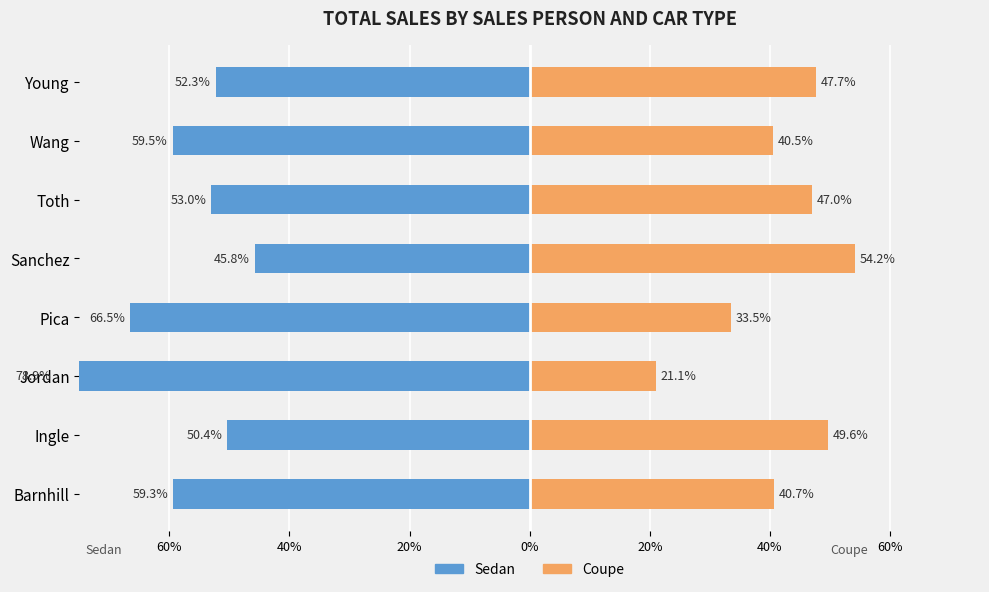

Is the value of Coupe at Pica greater than the value of Sedan at Ingle?

Yes